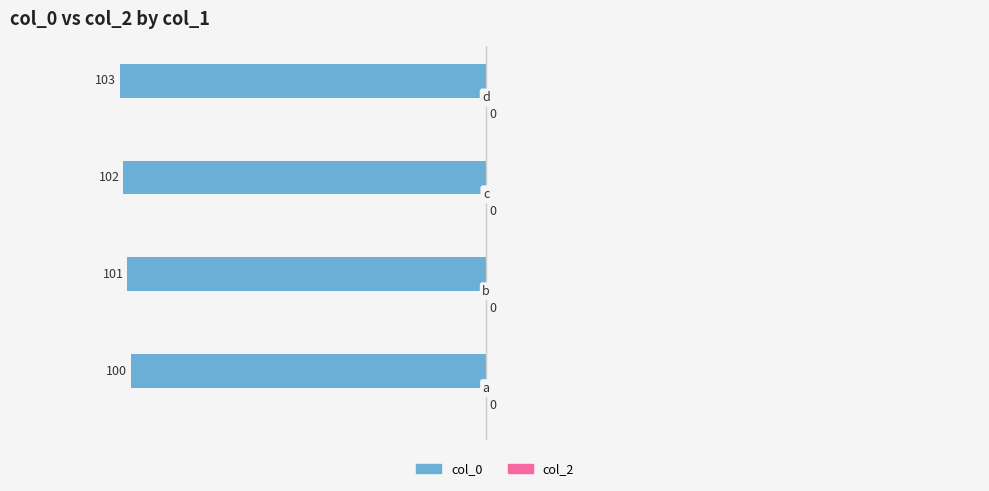

Does the chart contain any negative values?

Yes